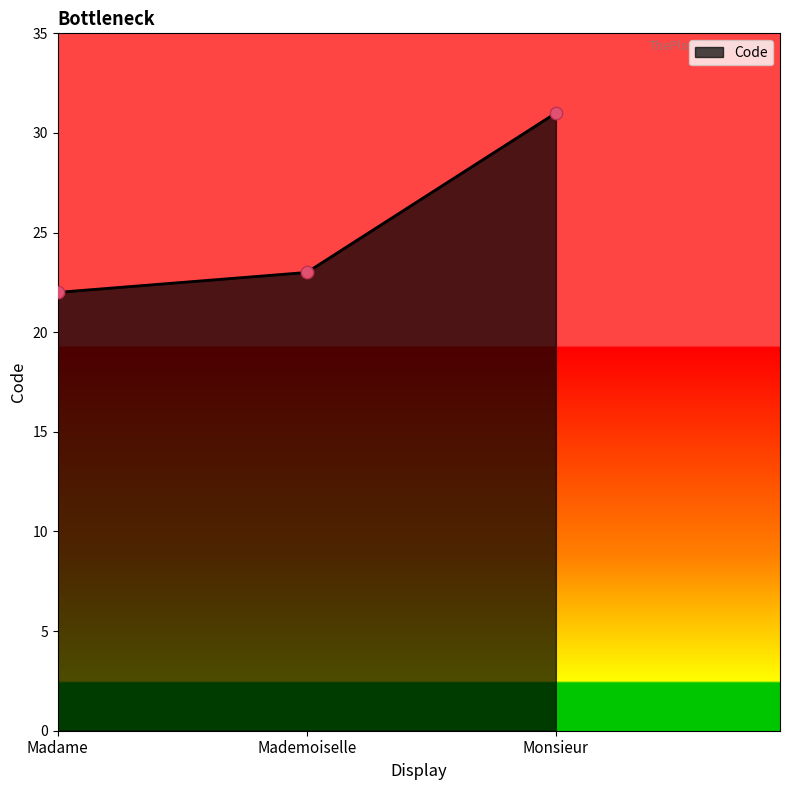

Which has a higher value, Madame or Mademoiselle?

Mademoiselle